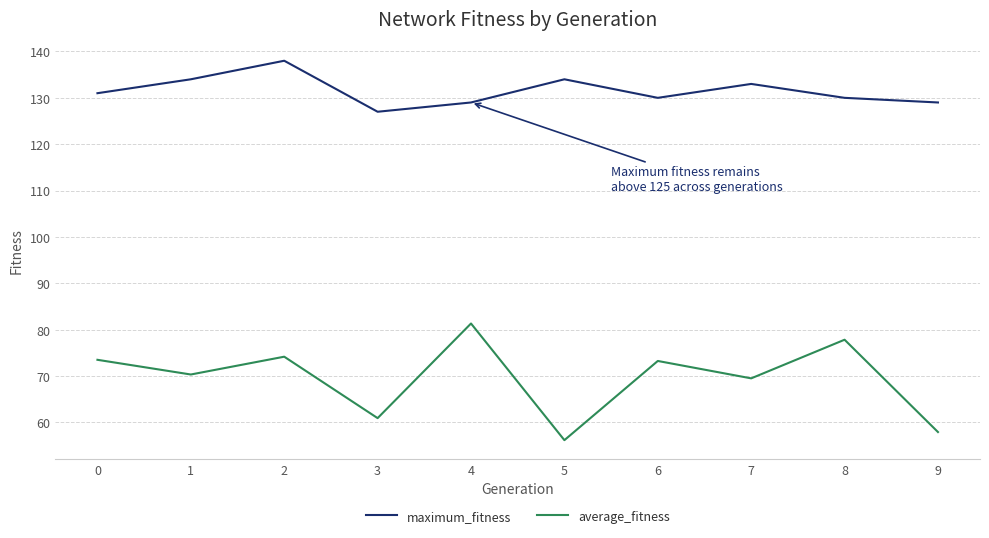

True or false: maximum_fitness and average_fitness intersect in this chart.

False